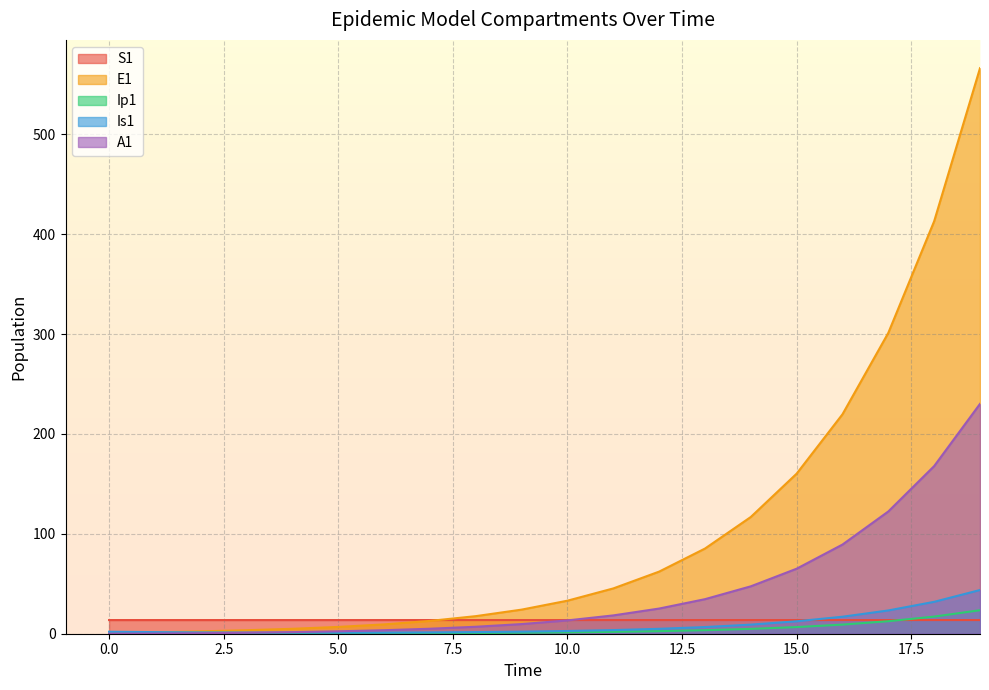

After their last crossing, which series has the higher values: A1 or S1?

A1